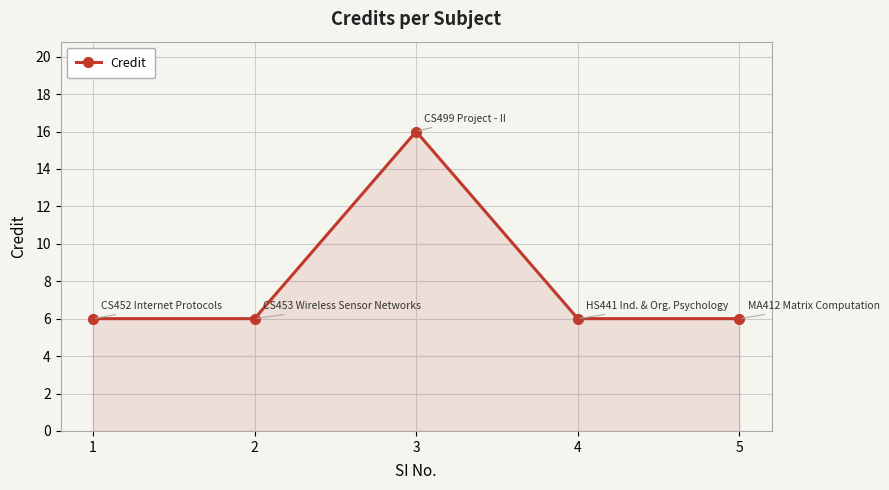

True or false: the data has more than 1 interior local peaks.

False